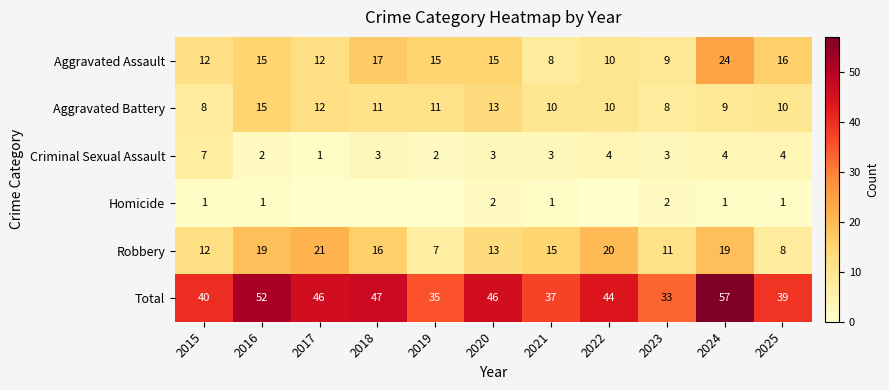

What is the spread (max minus min) of values at 2023?

31